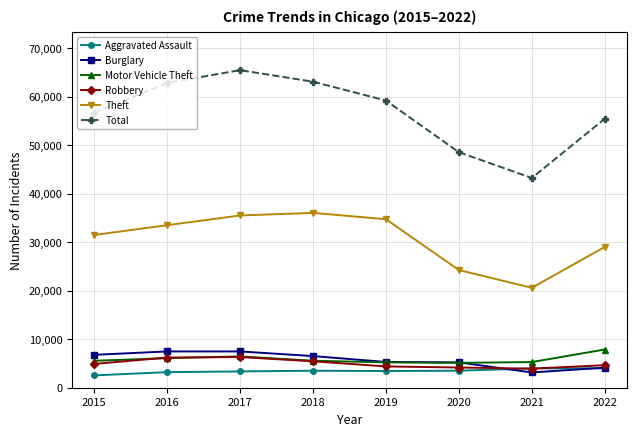

In Aggravated Assault, how many points are lower than both neighbors (excluding endpoints)?

1